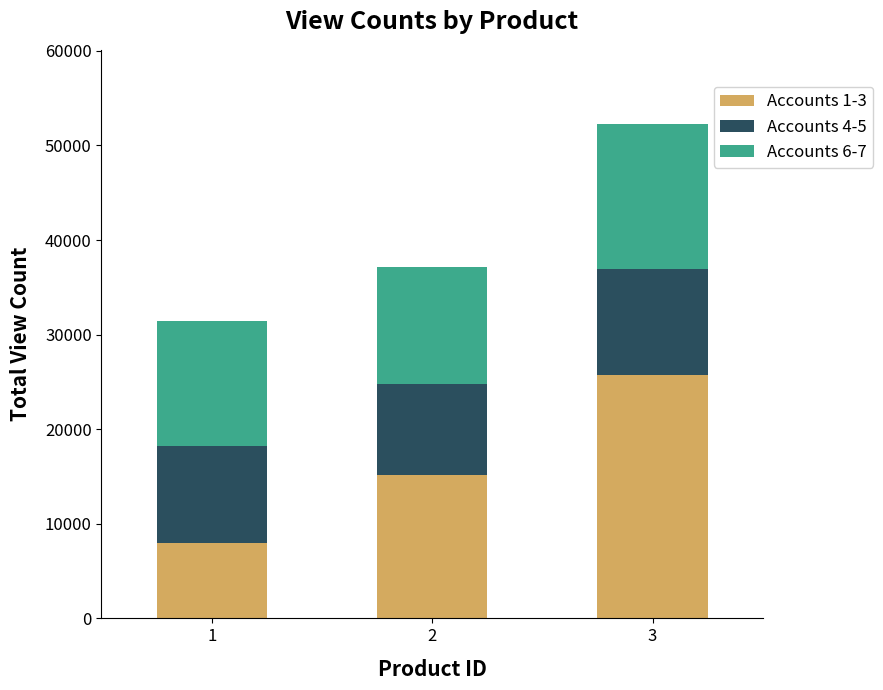

The value of Accounts 1-3 at 3 is 16805. True or false?

False